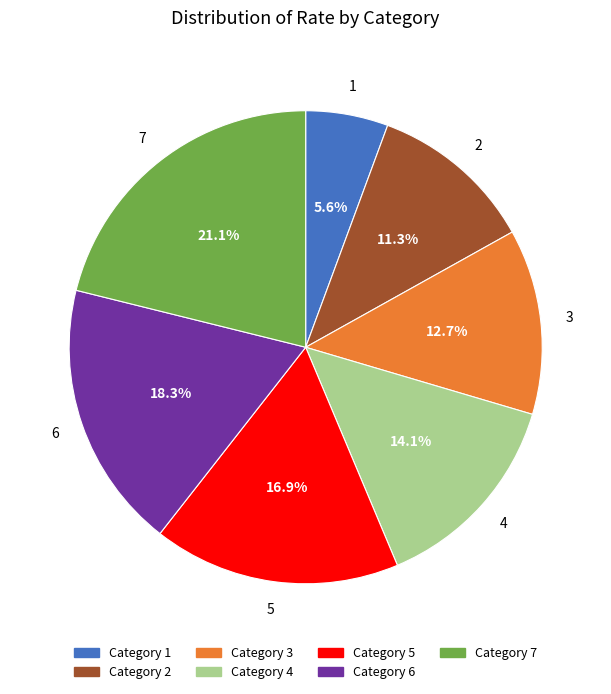

Between Category 1 and Category 7, which is larger?

Category 7